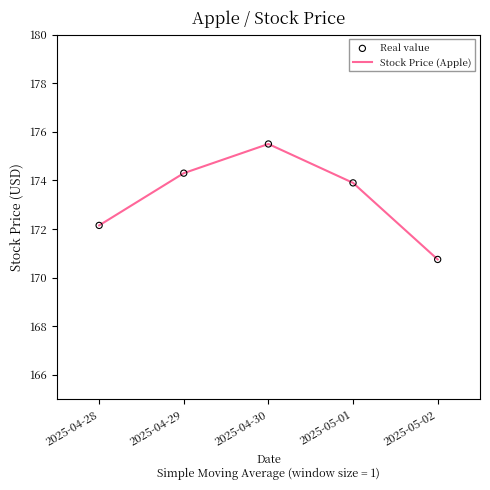

True or false: the data has more than 0 interior local peaks.

True